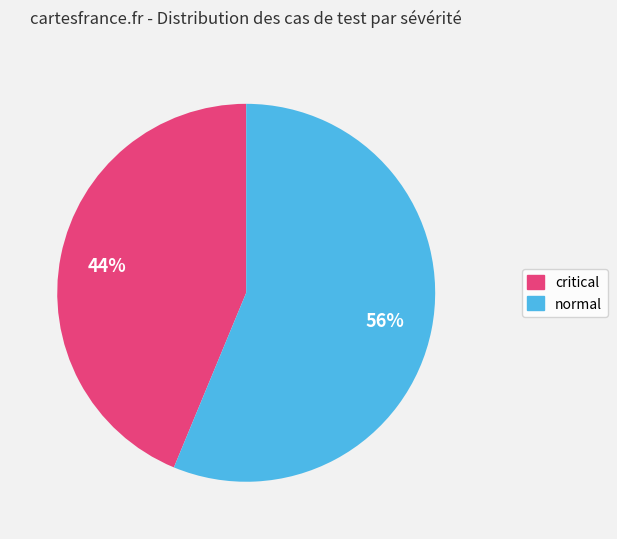

Is it true that critical is 53% of the pie?

False